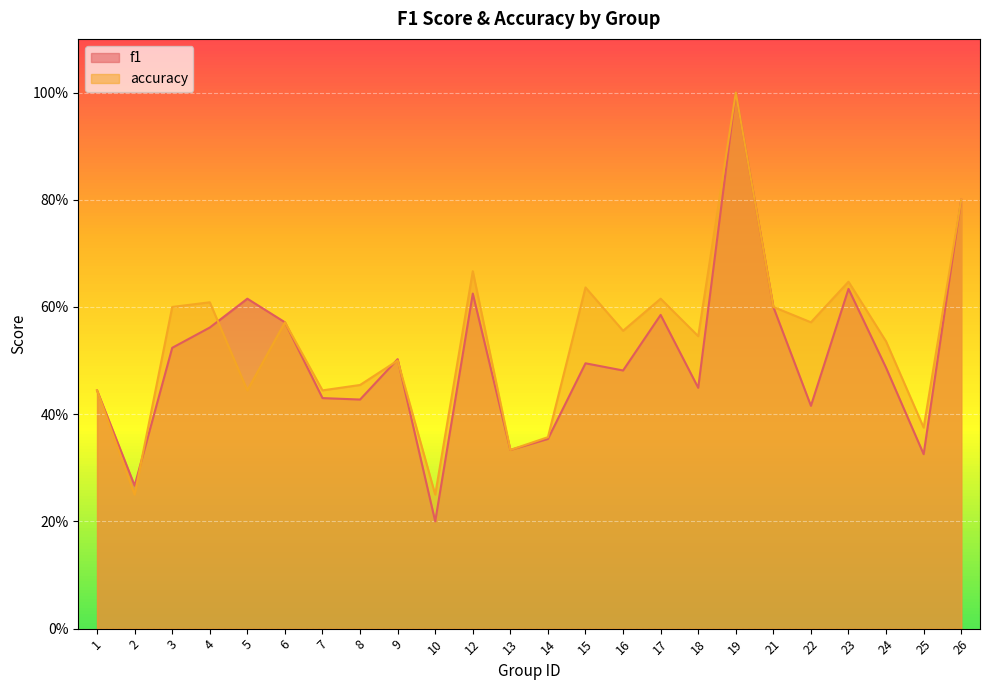

What is the greatest value displayed?

1.0